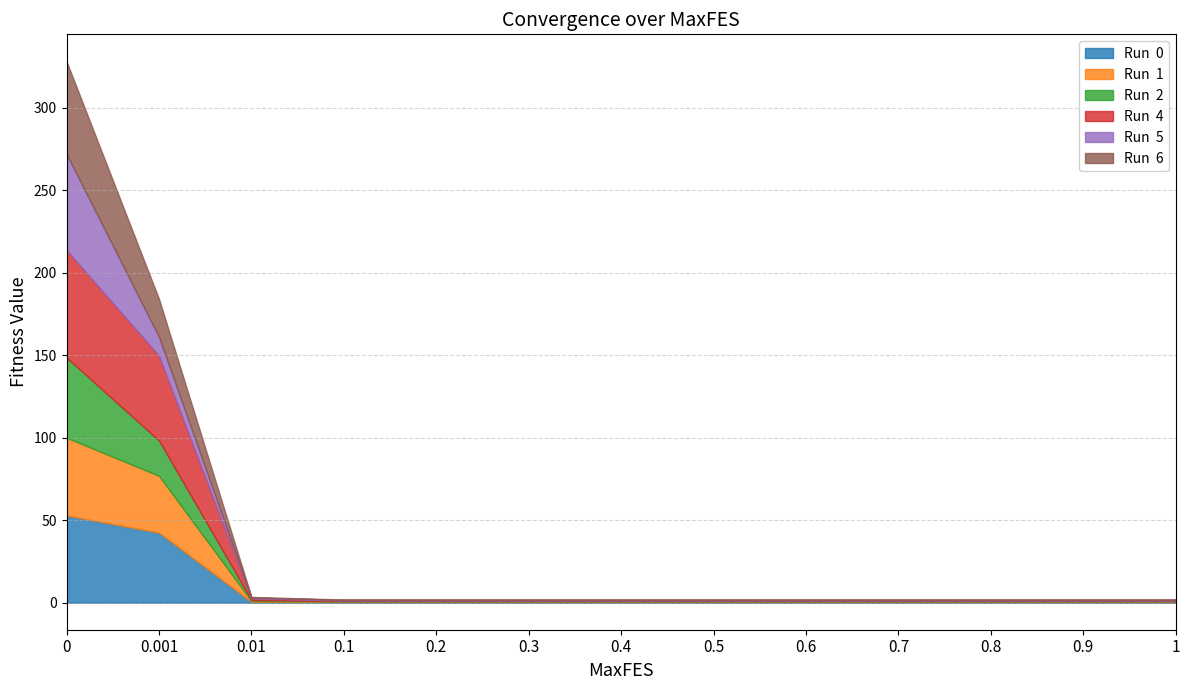

At how many categories does at least one series exceed 19?

2